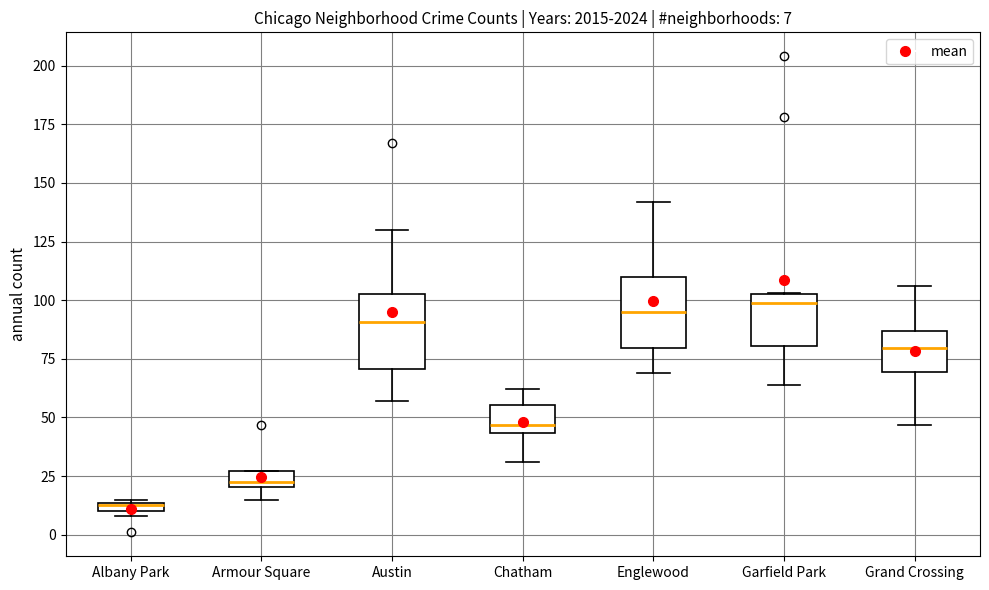

Which box's median line is the lowest?

Albany Park